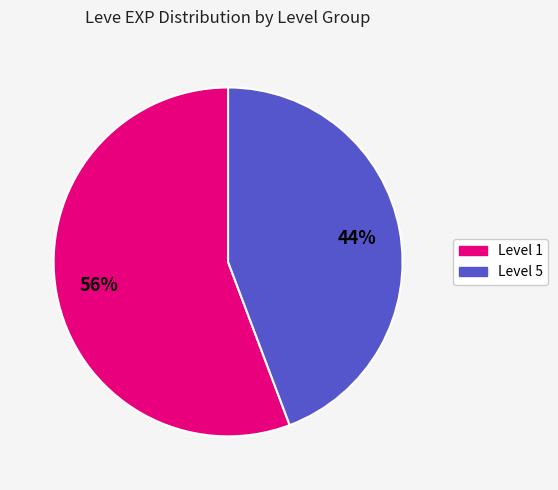

Does any single category account for the majority?

Yes